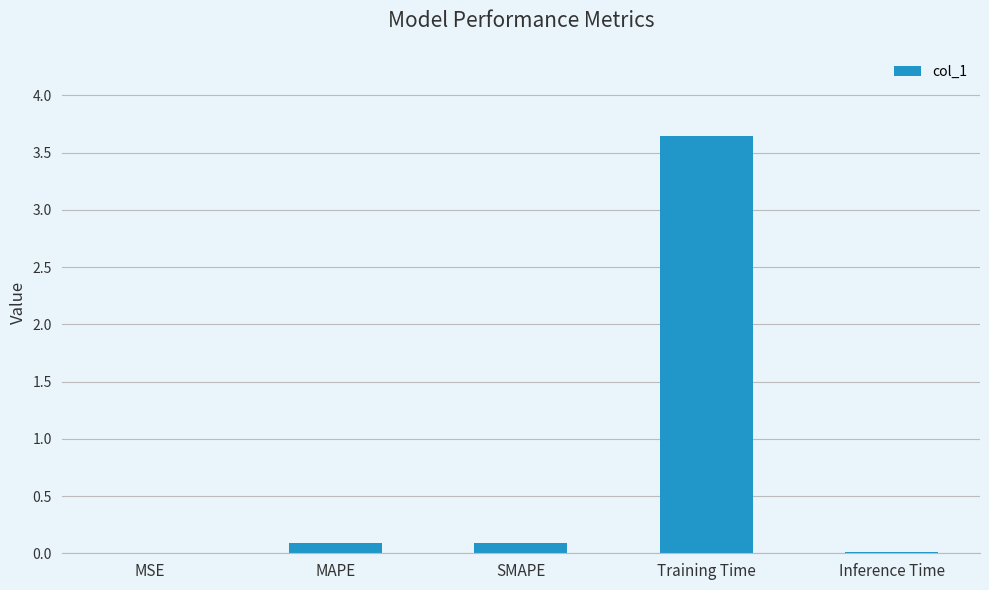

What is the sum of all values?

3.8